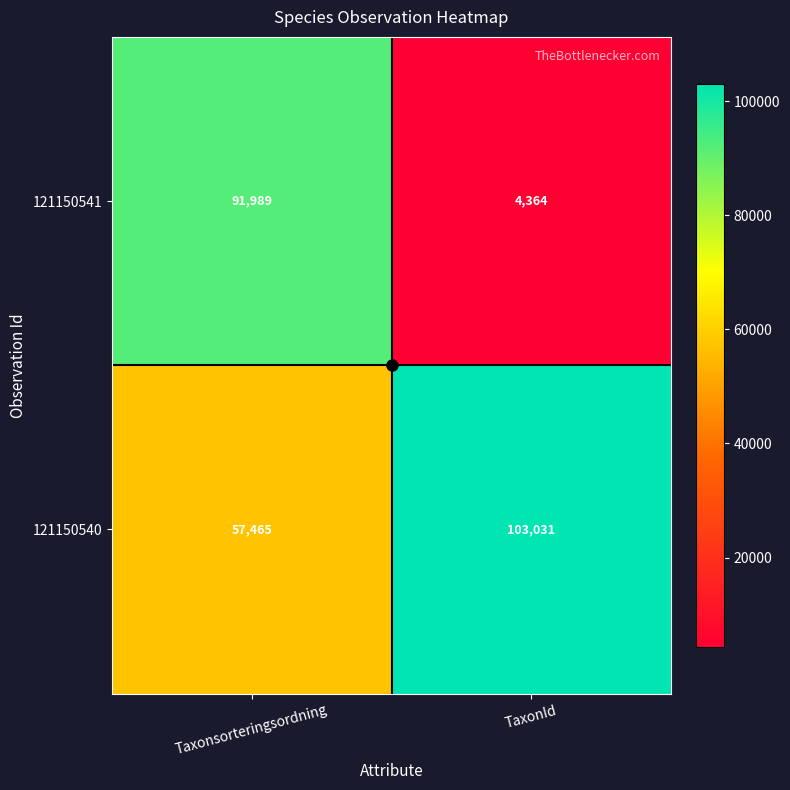

Is it true that 121150540 equals 57465 at Taxonsorteringsordning?

True